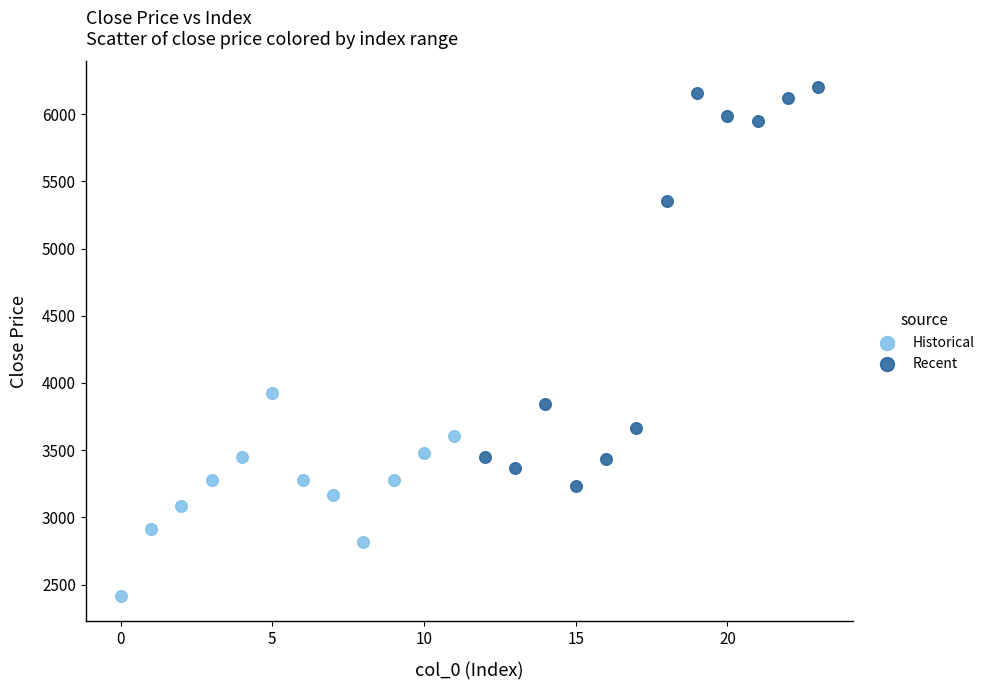

Which series contains the lowest Y value?

Historical